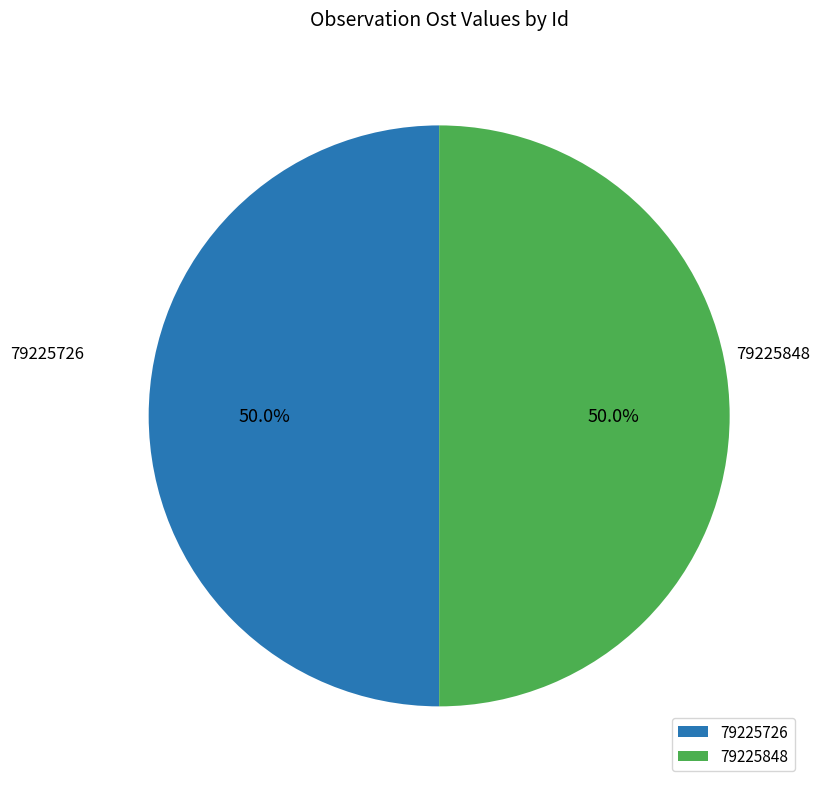

Count the number of slices in the pie.

2